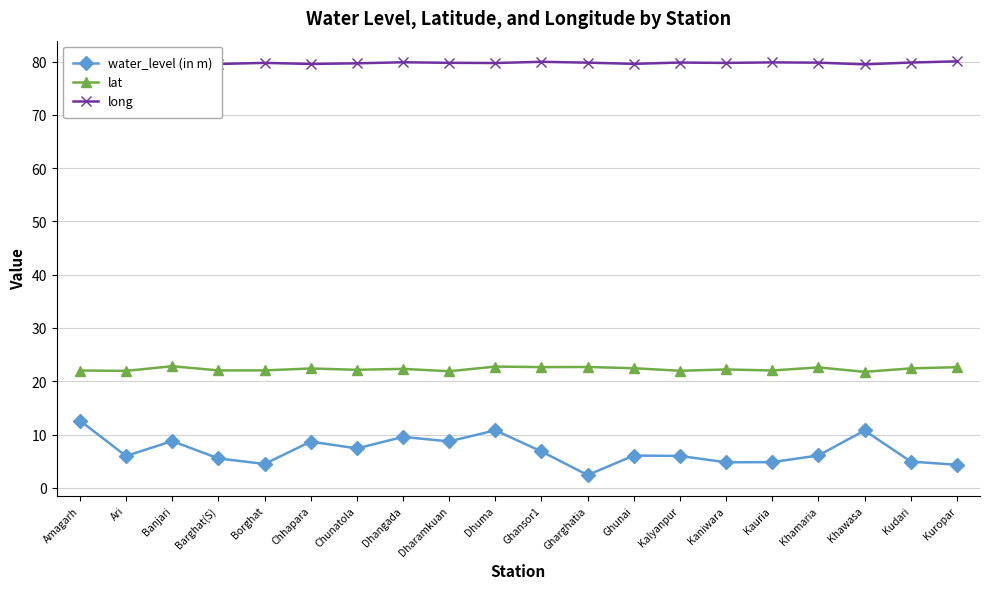

What is the spread (max minus min) of values at Ghansor1?

73.1